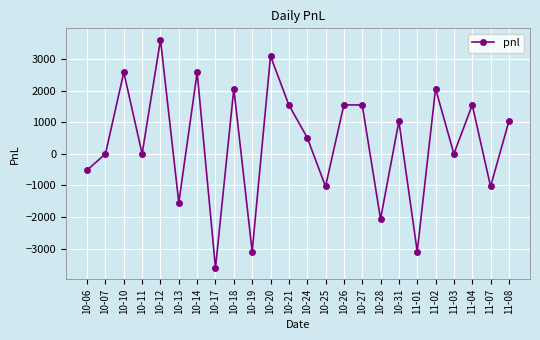

What is the difference between the maximum and minimum values?

7210